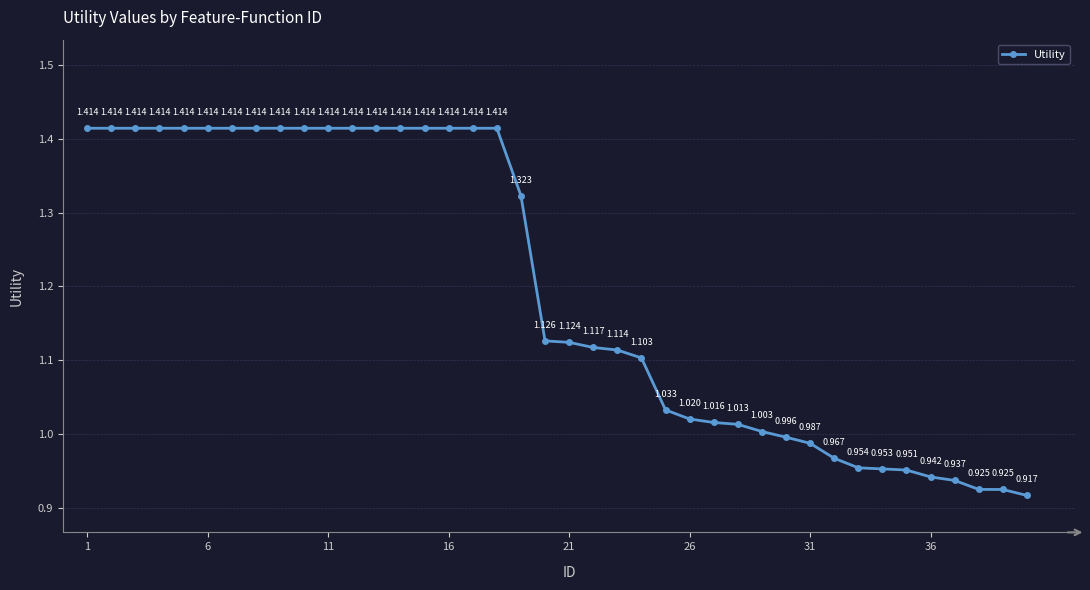

True or false: the data has more than 2 interior local peaks.

False